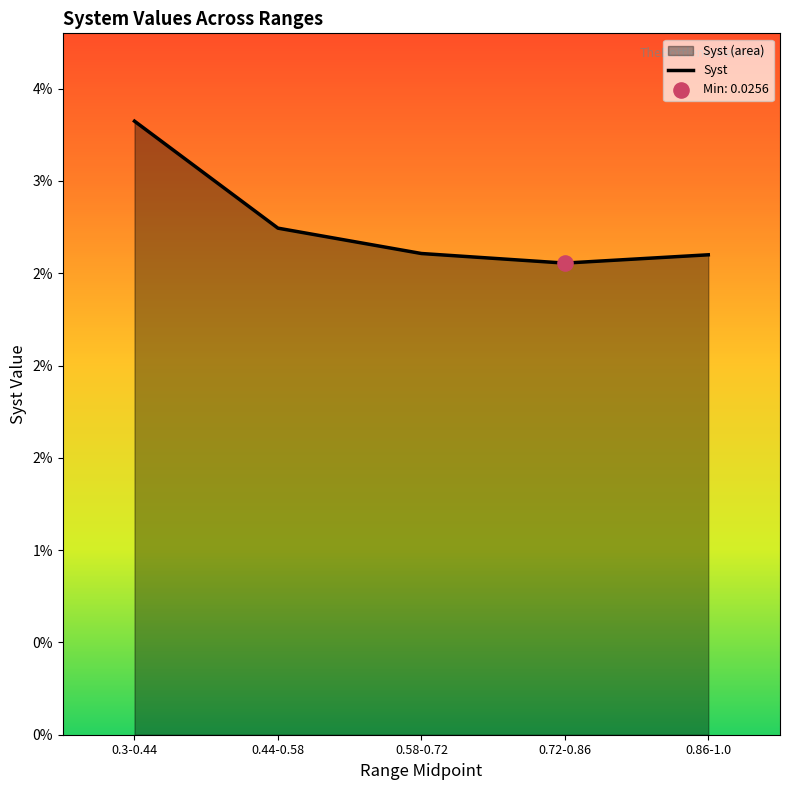

Between 0.58-0.72 and 0.3-0.44, which is larger?

0.3-0.44